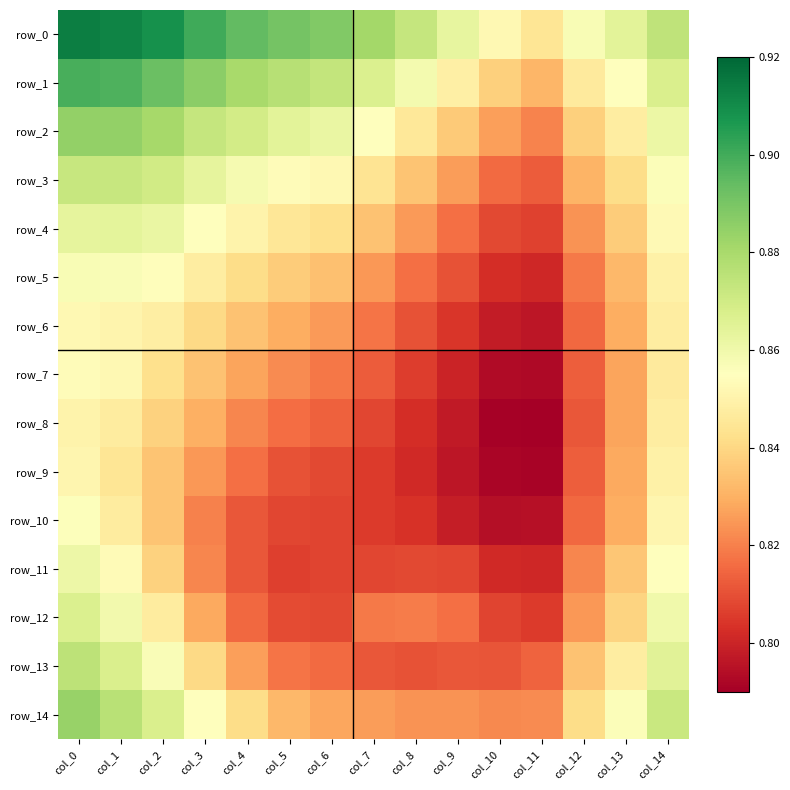

What is the difference between the second highest and second lowest values in the row_10 series?

0.1